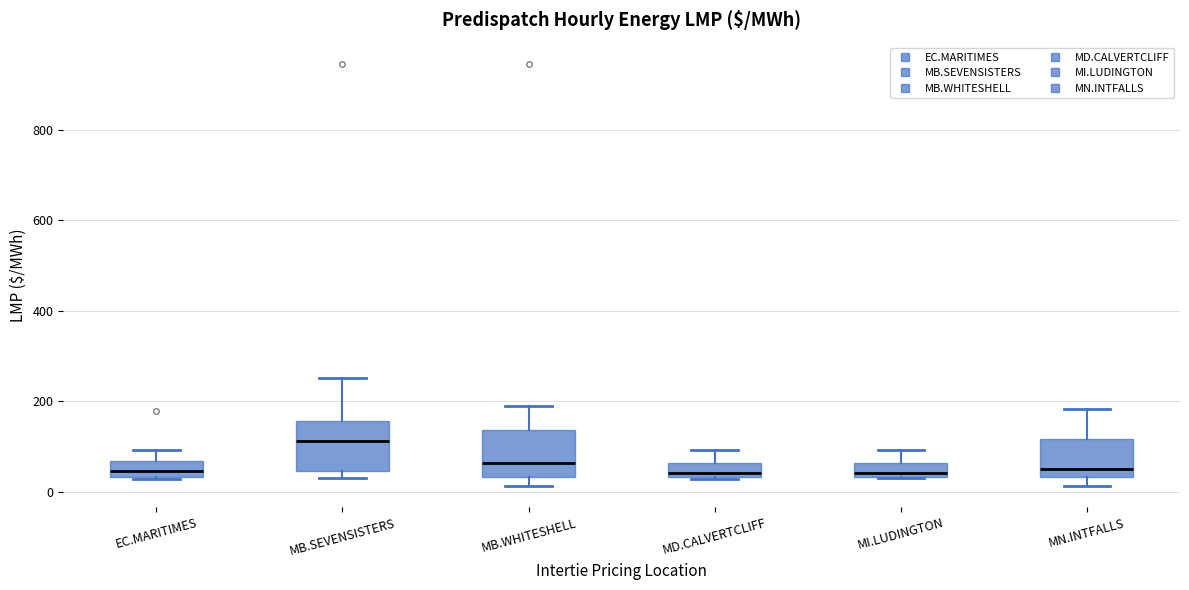

Which box has the highest median line?

MB.SEVENSISTERS